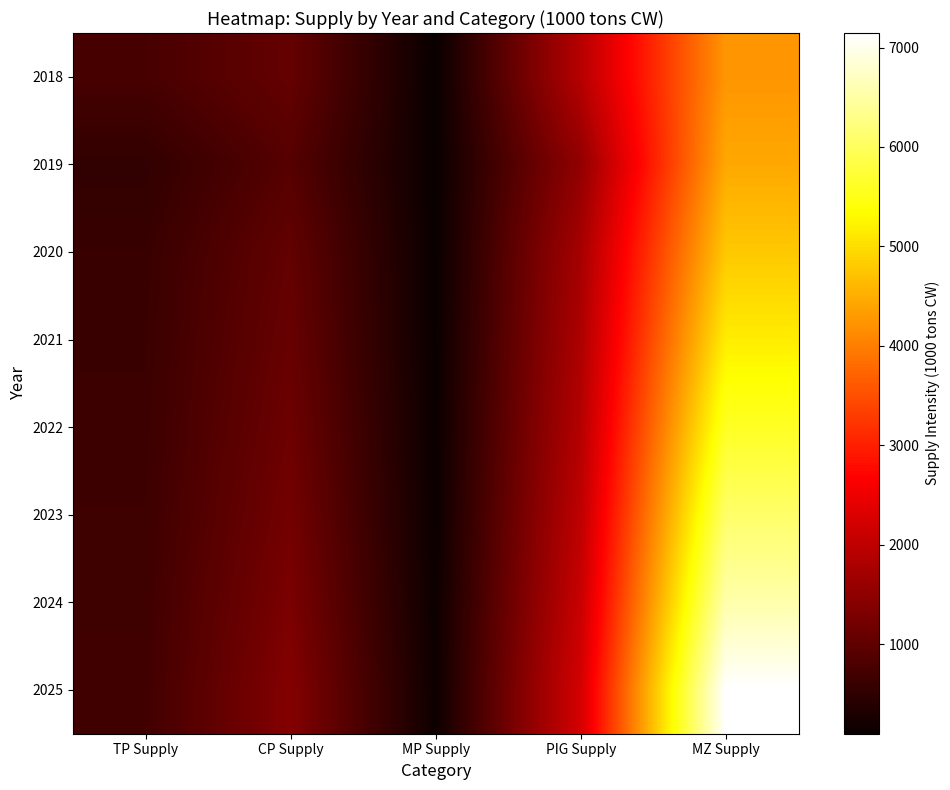

Which series has the largest range (max minus min)?

2025